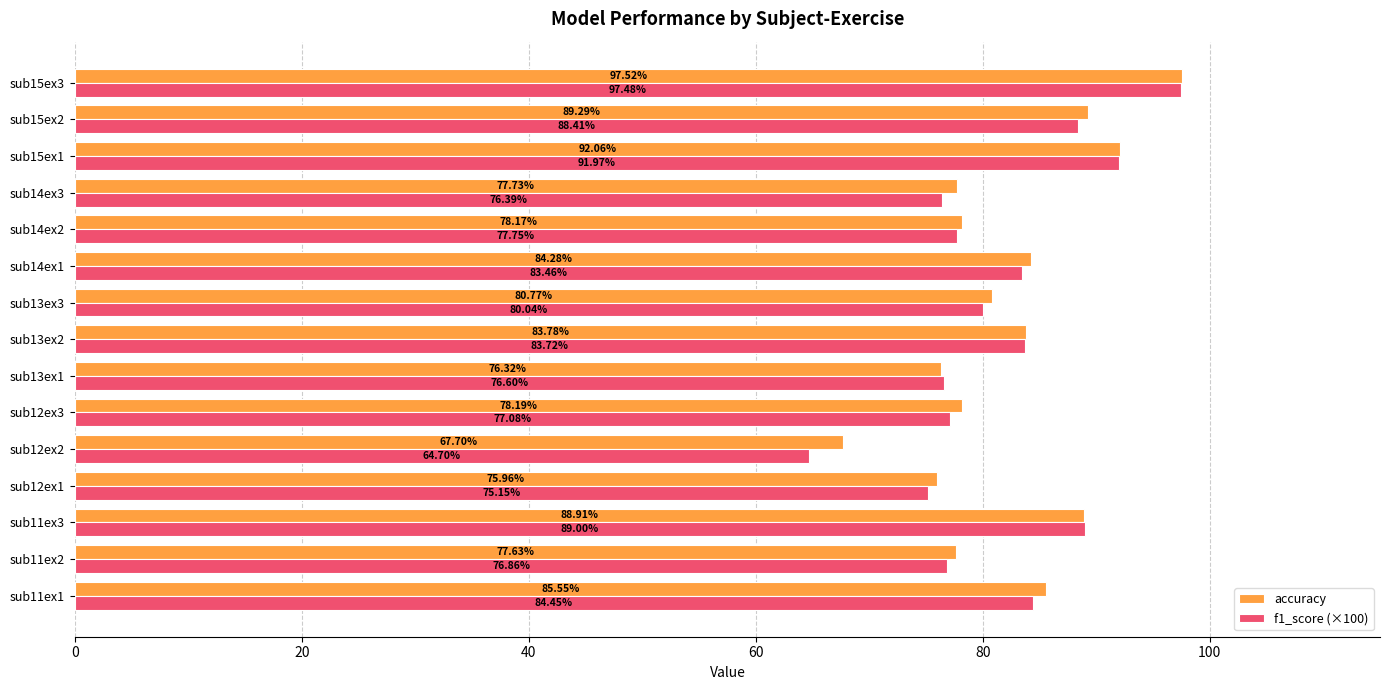

Which series has the largest total across all categories?

accuracy